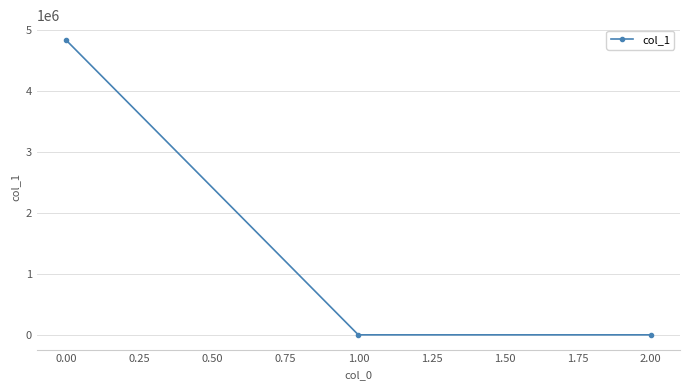

What is the value of the 1st point from the left?

4836350.0